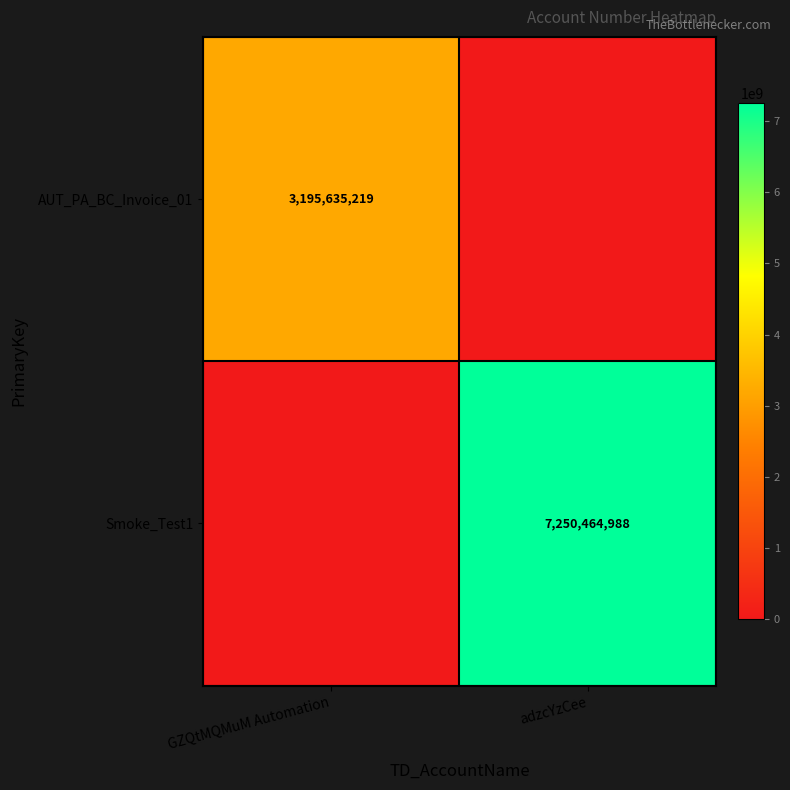

The AUT_PA_BC_Invoice_01 series shows 2106199033 at GZQtMQMuM Automation. True or false?

False